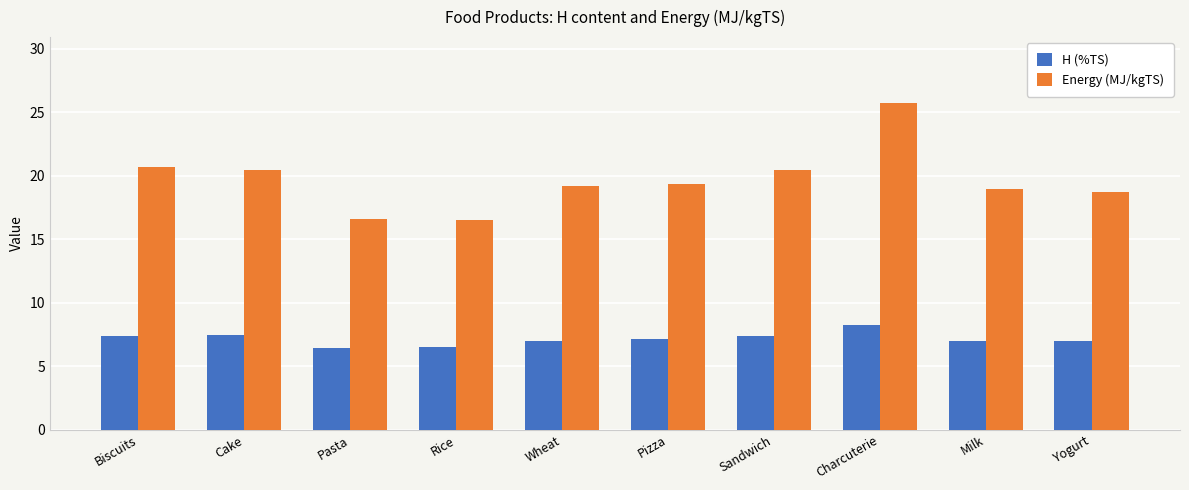

At which label does H (%TS) reach its peak?

Charcuterie